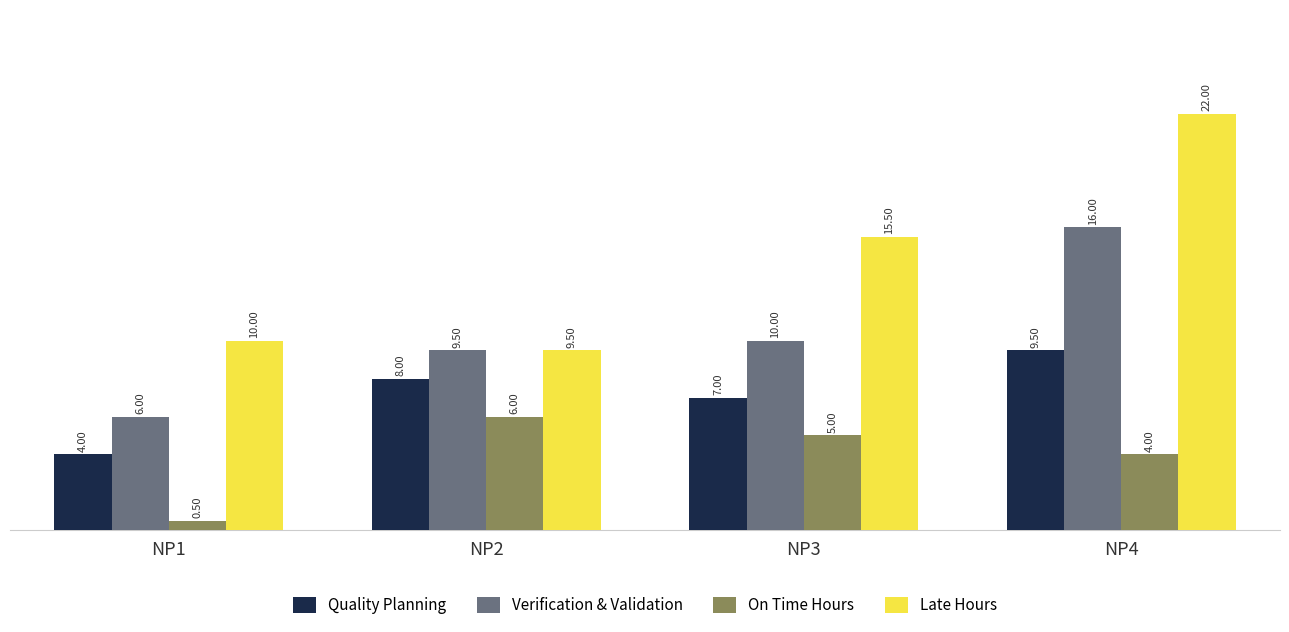

The Verification & Validation series shows 16.0 at NP4. True or false?

True